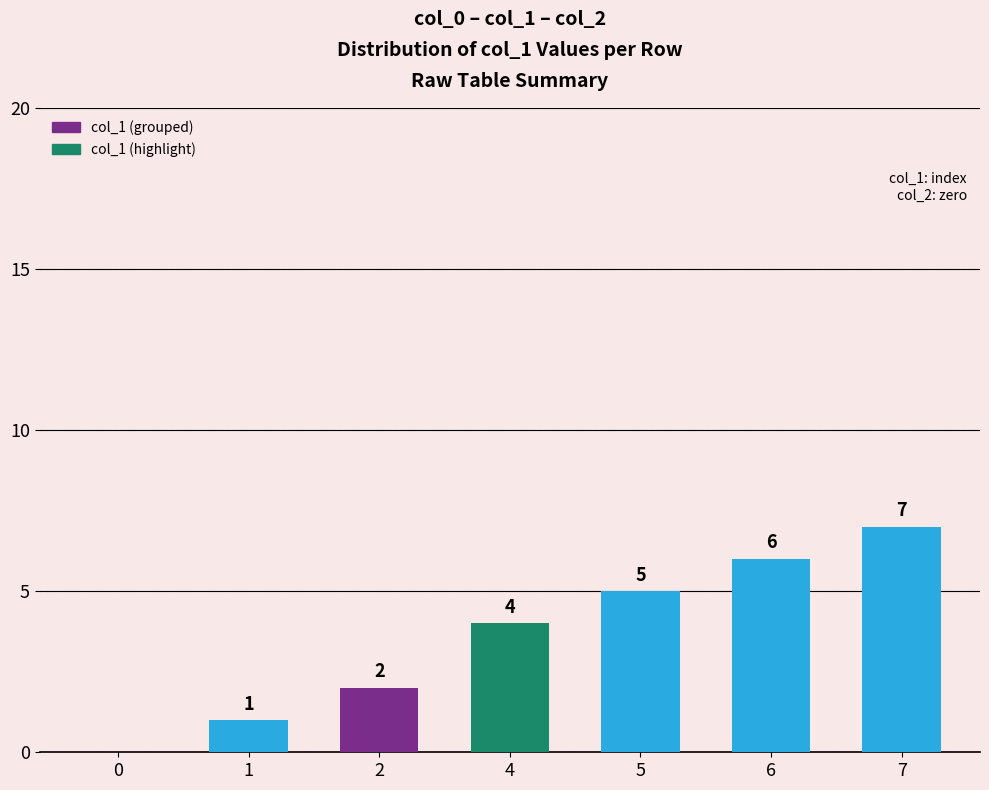

What is the sum of all values?

25